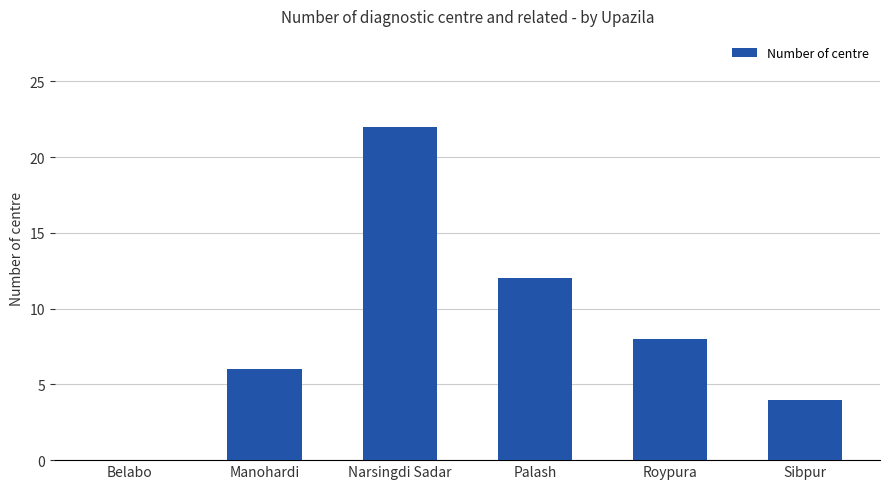

What is the ratio of the value at Palash to the value at Roypura?

1.5